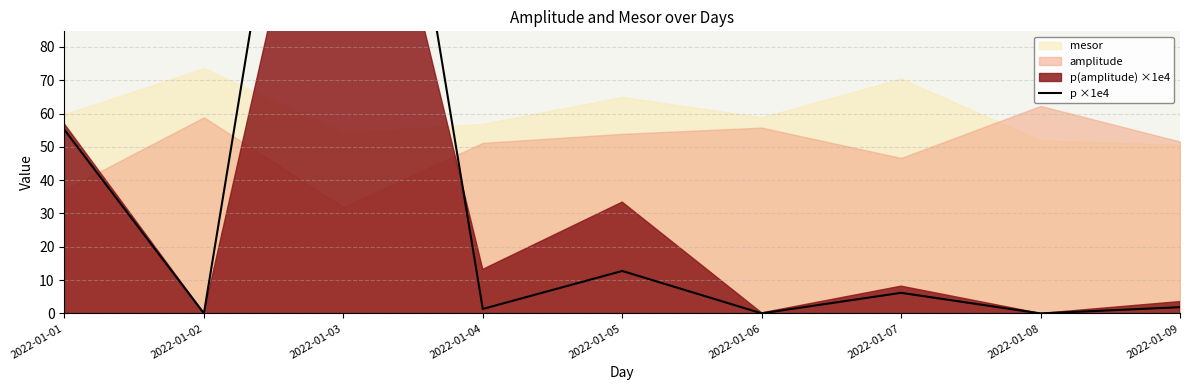

At which category does the data reach its first local valley?

2022-01-02